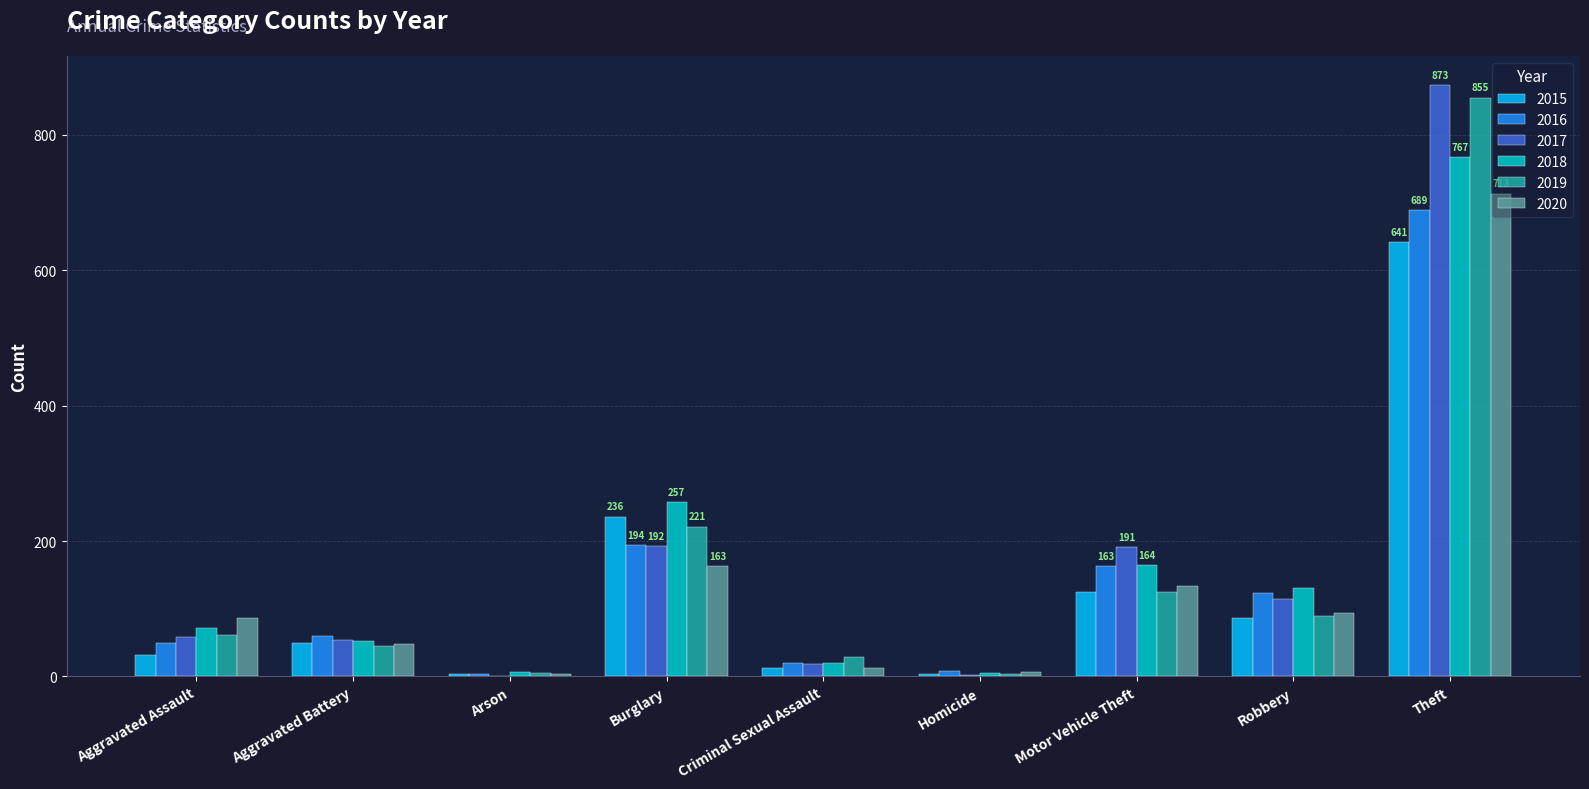

True or false: 2016 has a value of 194 at Burglary.

True